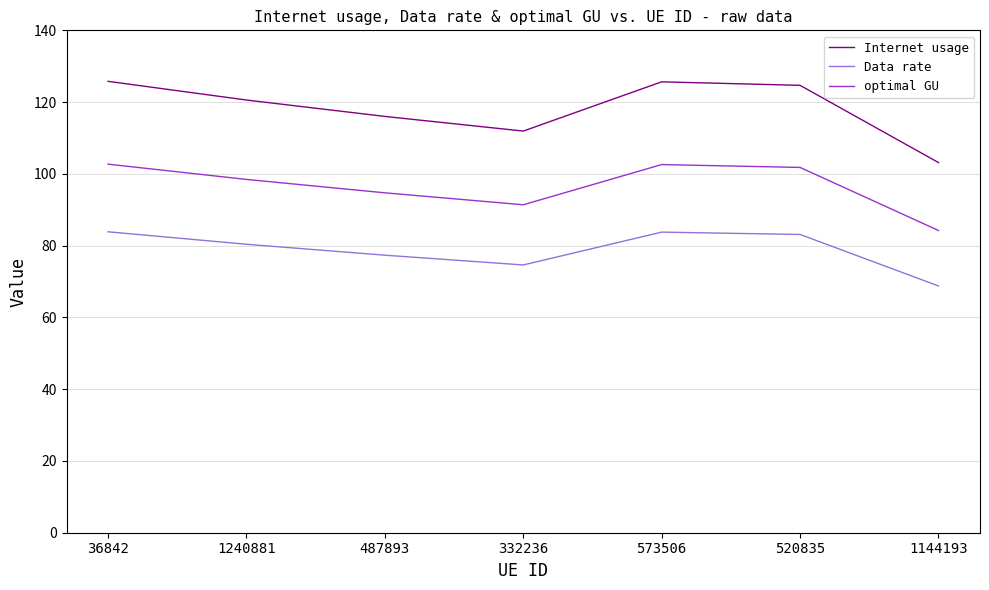

True or false: Data rate and optimal GU intersect in this chart.

False